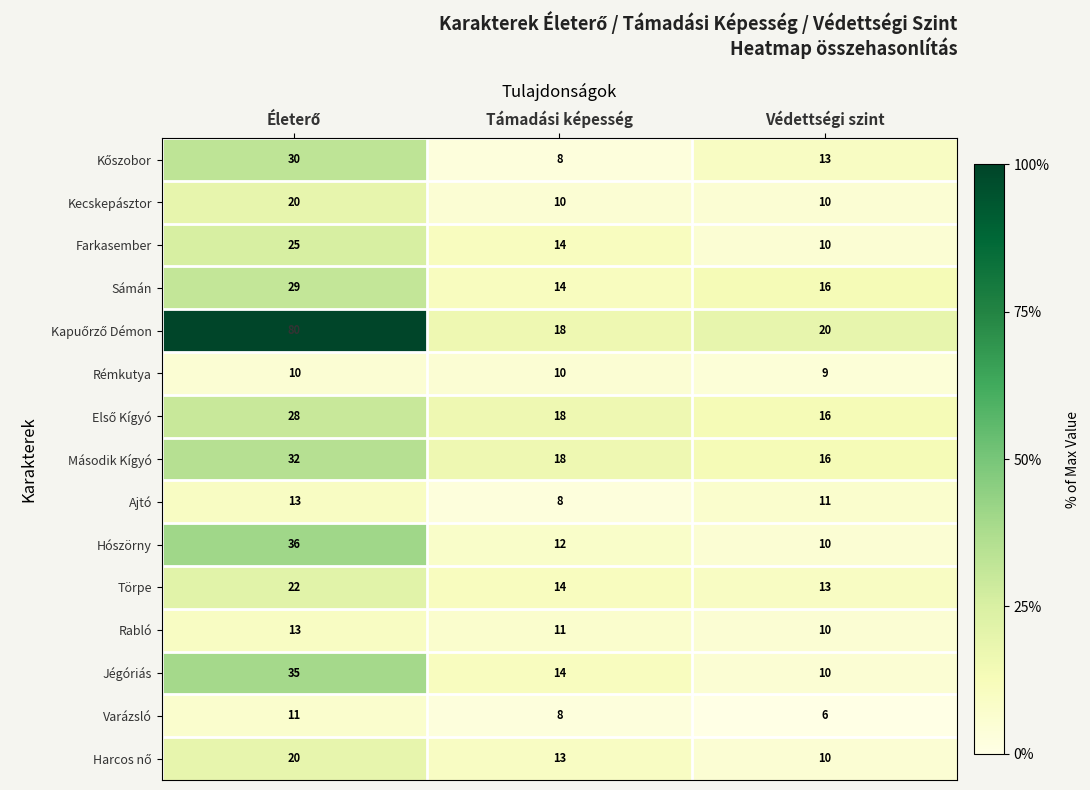

Which label corresponds to the smallest value in the chart?

Védettségi szint